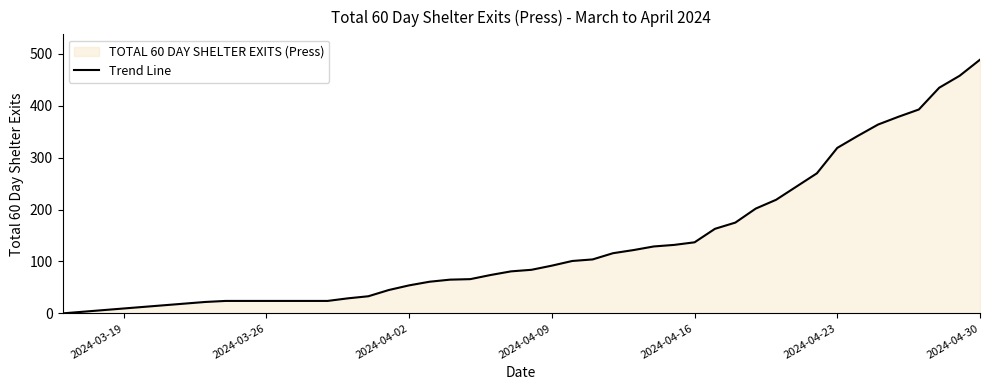

What is the difference between the maximum and minimum values?

489